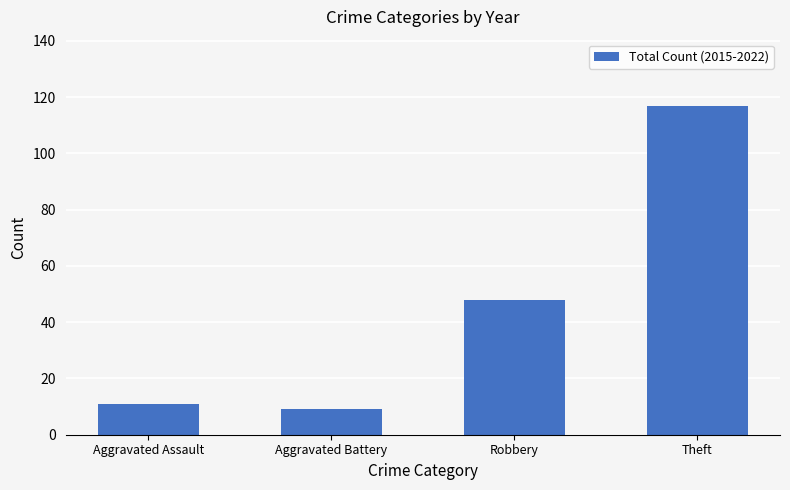

The chart shows a value of 48 at Robbery. True or false?

True